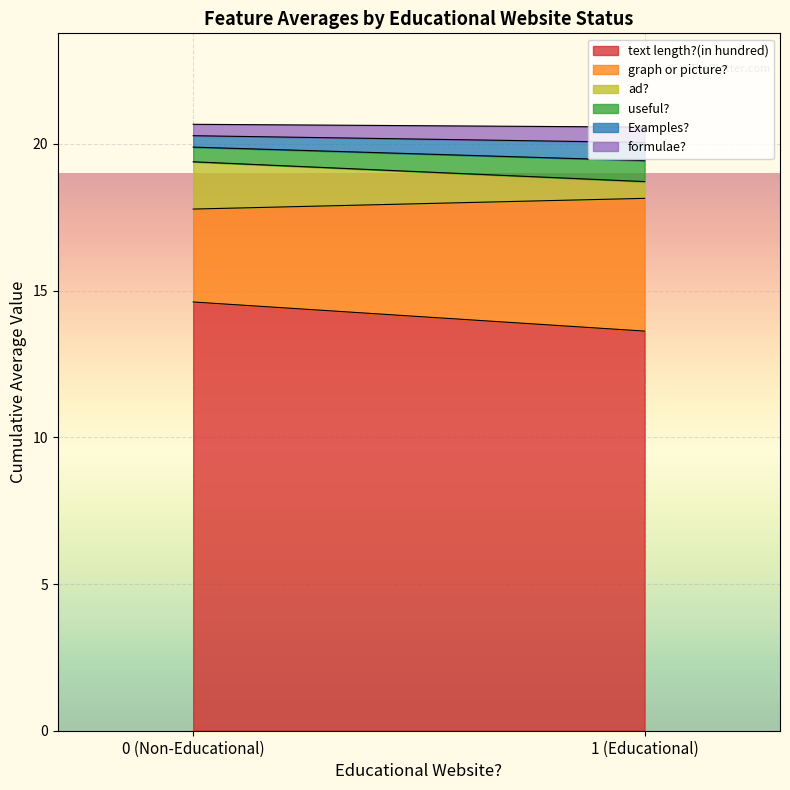

How many ad? values are between 0 and 1?

1